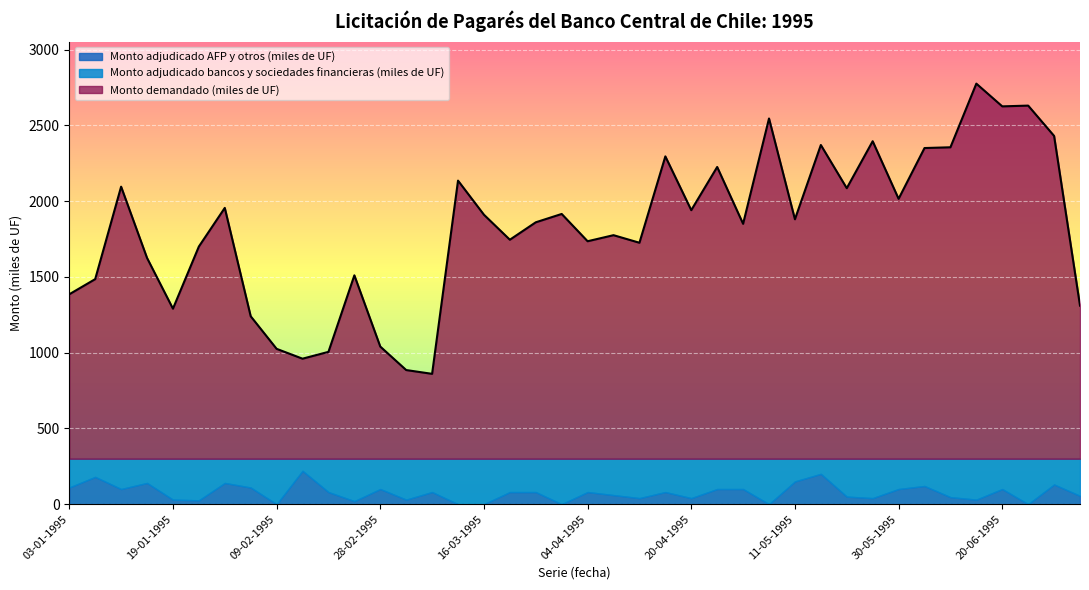

The value of Monto adjudicado AFP y otros (miles de UF) at 22-06-1995 is 0.0. True or false?

True